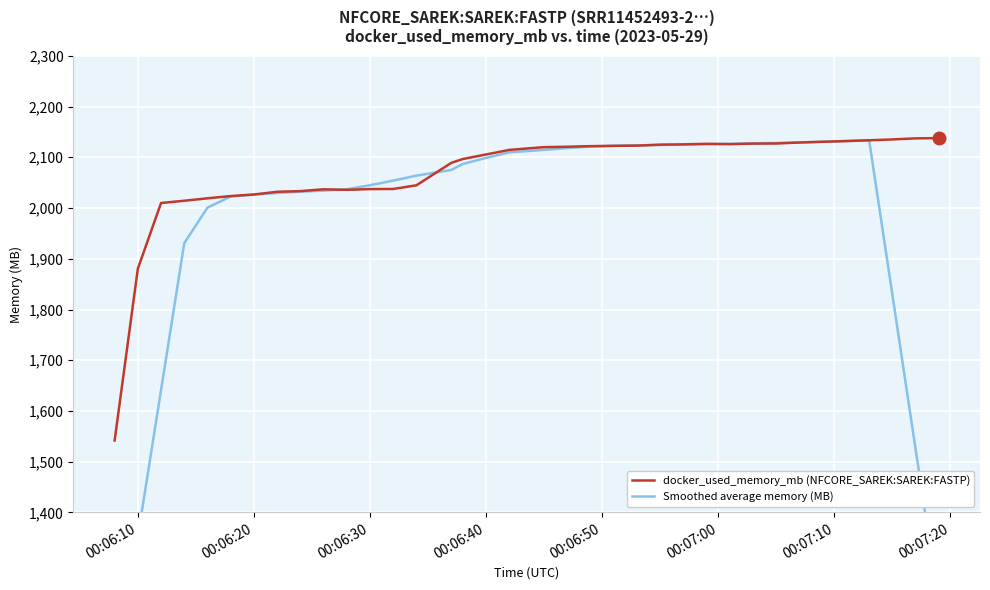

How many intersections are there between Smoothed average memory (MB) and docker_used_memory_mb (NFCORE_SAREK:SAREK:FASTP)?

6